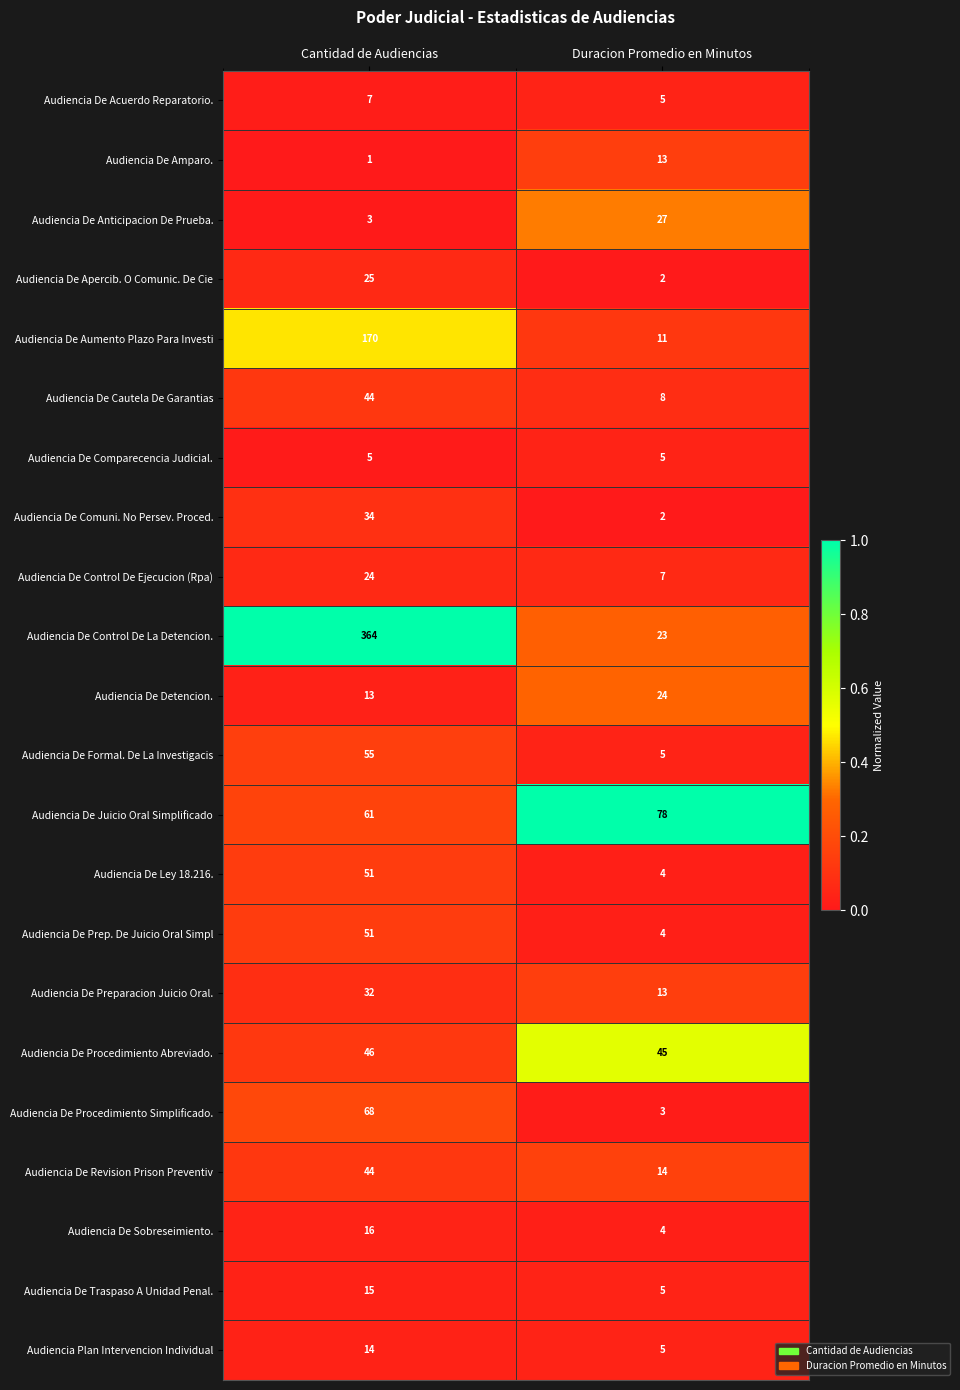

Which series has the largest range (max minus min)?

Audiencia De Control De La Detencion.